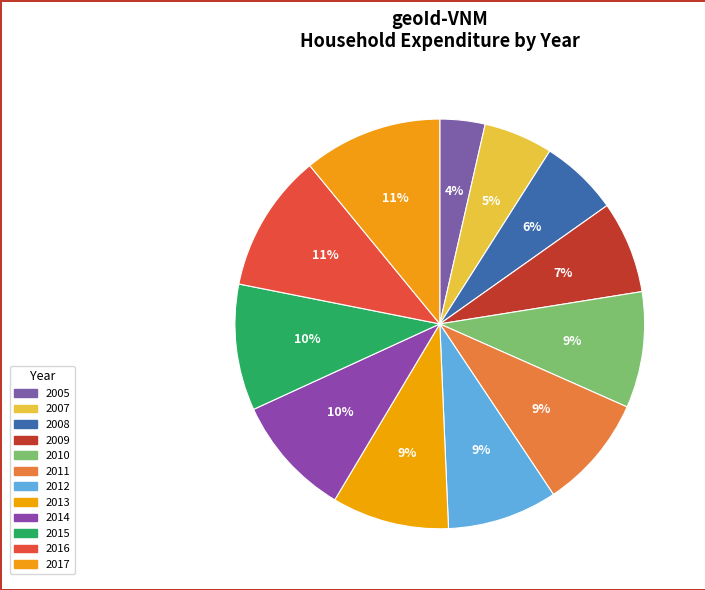

Which slice is the smallest?

2005